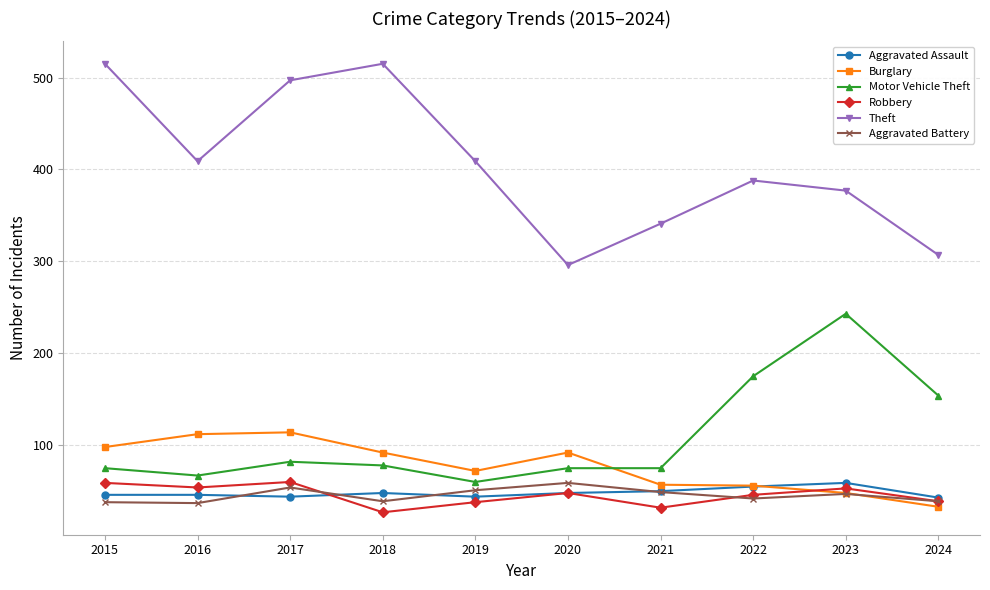

What is the maximum value for Aggravated Assault?

59